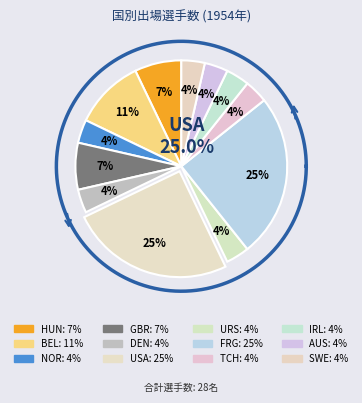

Rank the categories by value from highest to lowest.

USA, FRG, BEL, HUN, GBR, NOR, DEN, URS, TCH, IRL, AUS, SWE